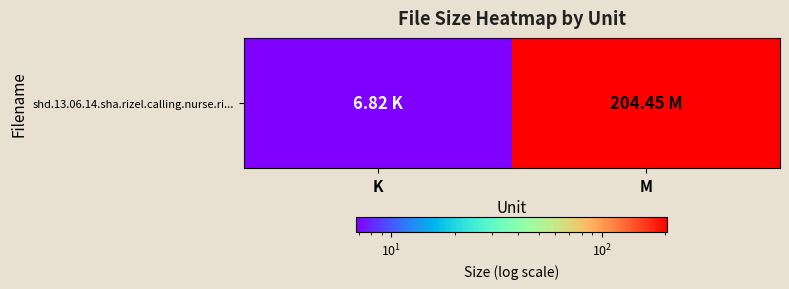

The chart shows a value of 117.4 at M. True or false?

False